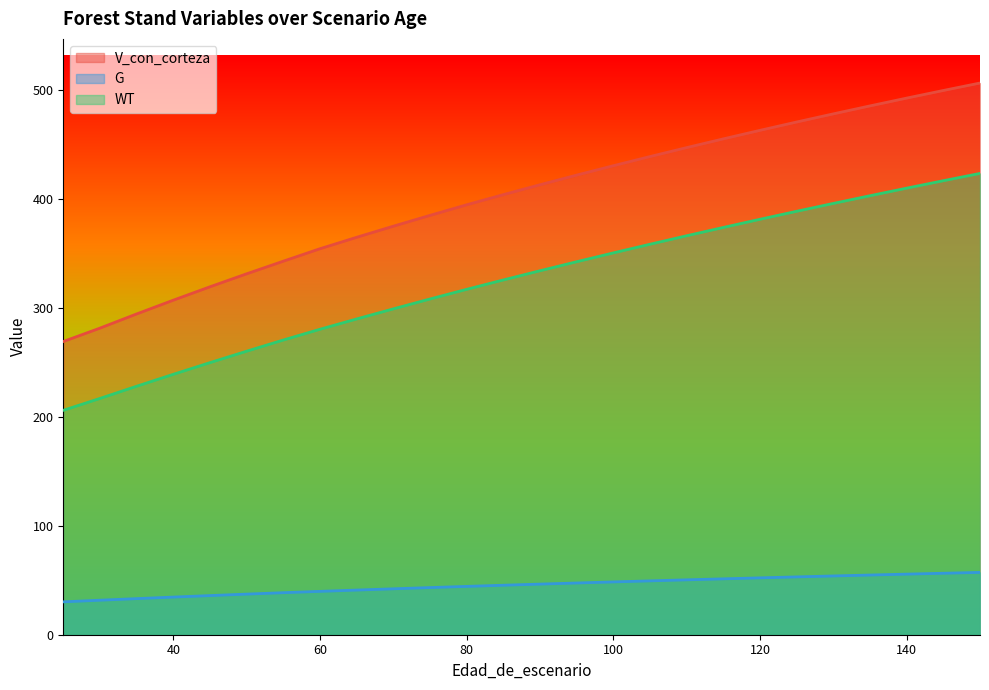

What is the sum of the G values at 130 and 35?

87.2